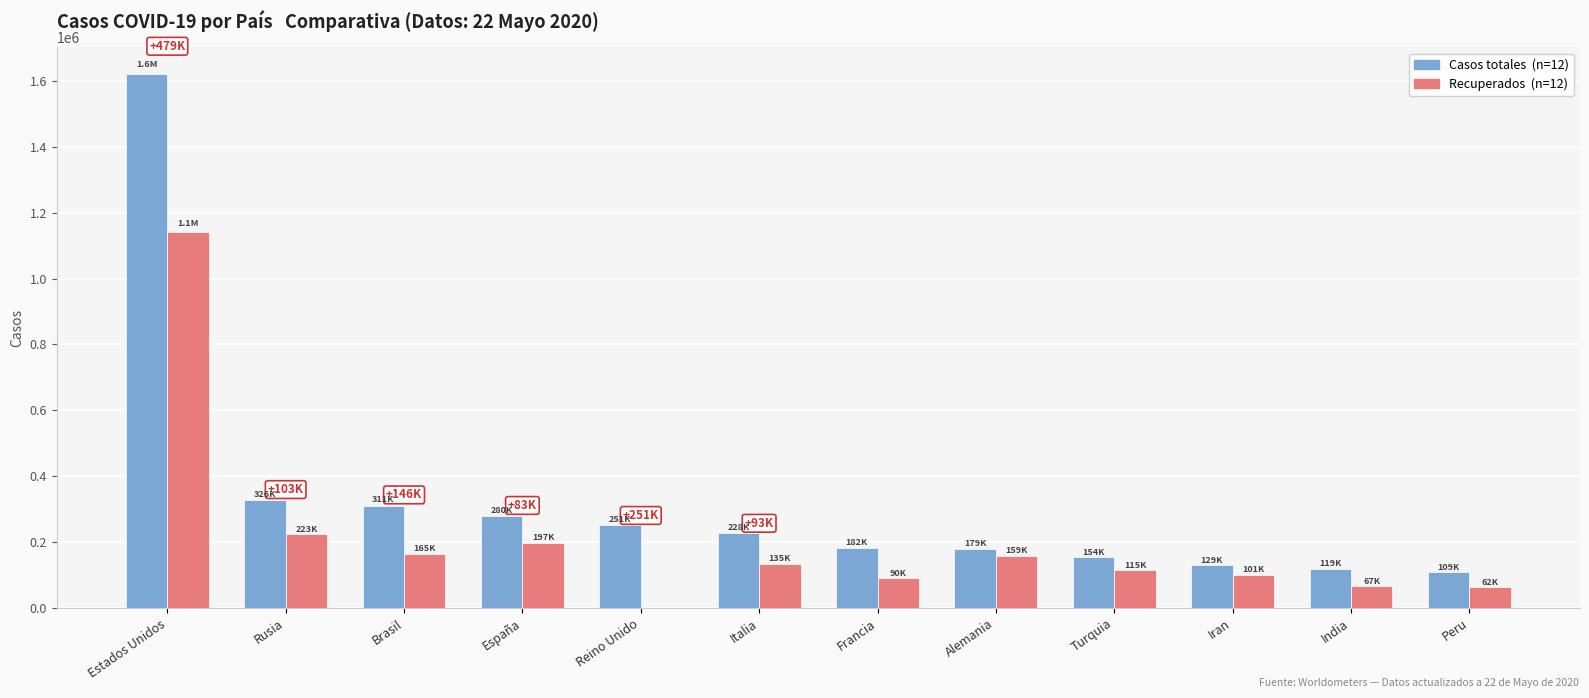

At which category is the sum across all series the highest?

Estados Unidos